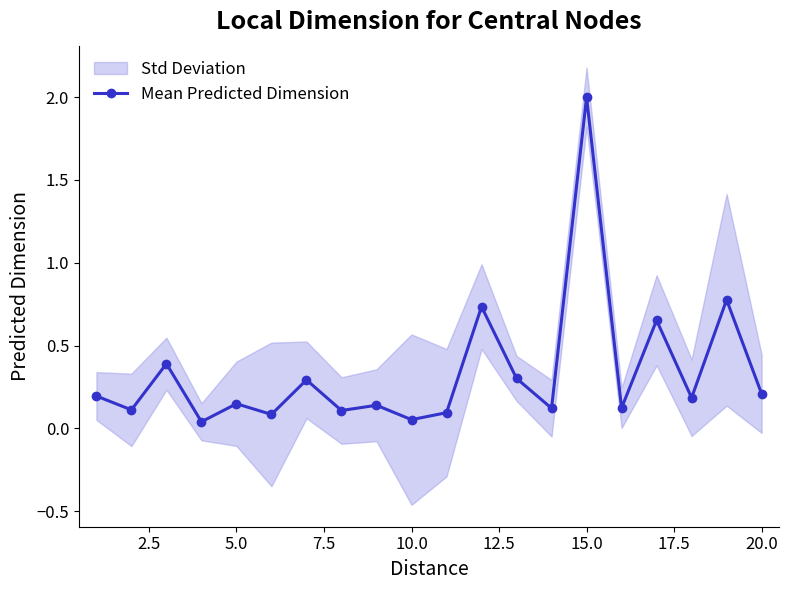

What is the highest value of the Mean Predicted Dimension series?

2.0